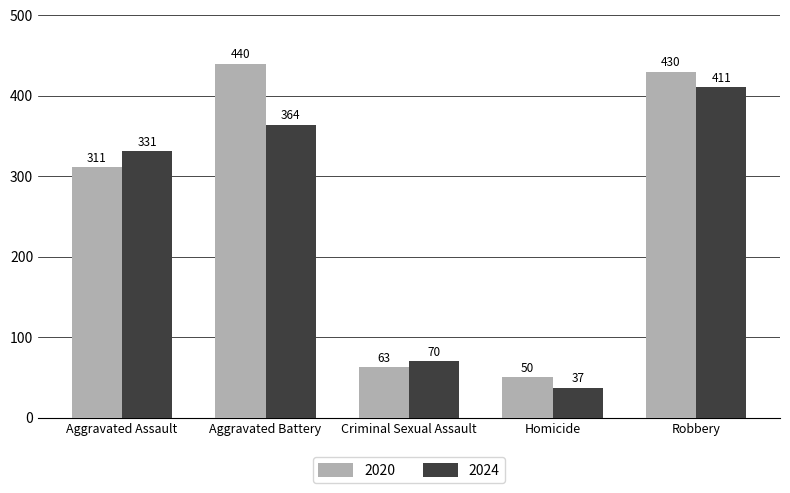

What is the difference between the second highest and second lowest values in the 2020 series?

367